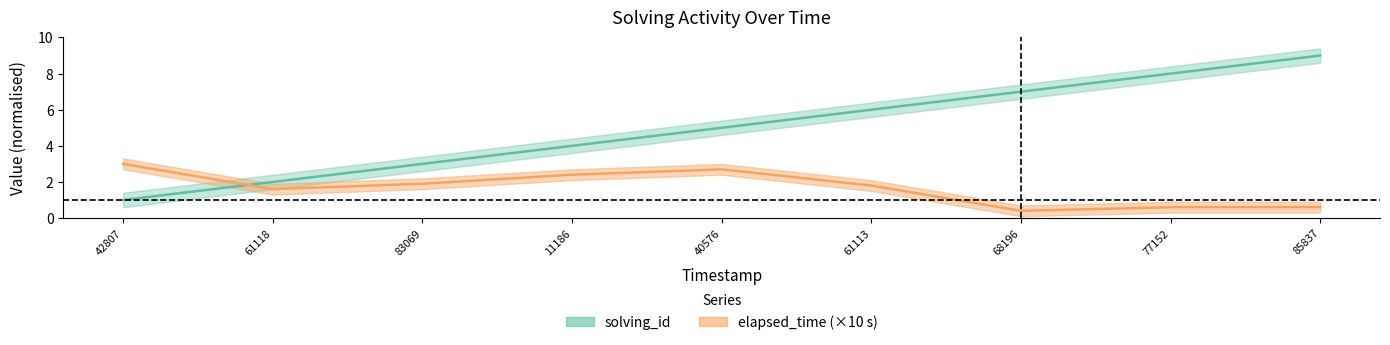

What are all the series names shown in the legend?

solving_id, elapsed_time